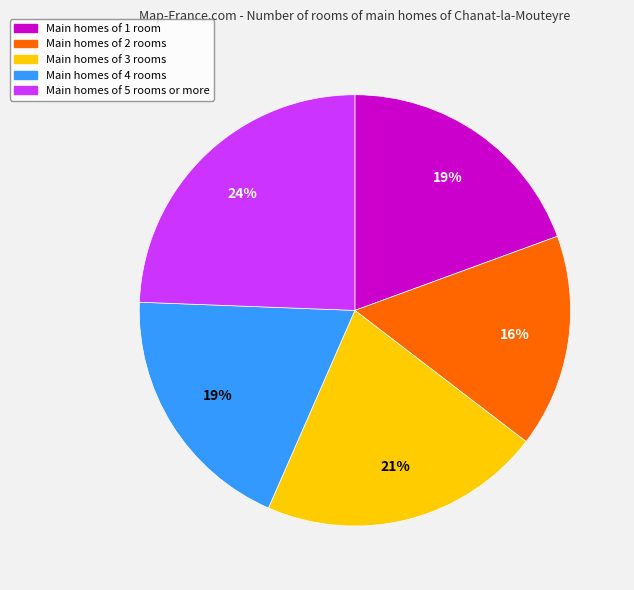

Count the number of slices in the pie.

5